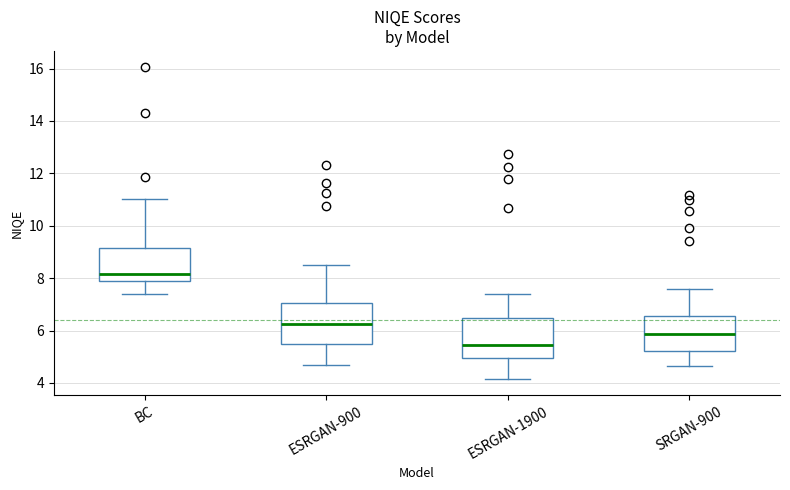

Reading left to right, transcribe this box plot: for each box, give where its median line is, the range the box spans, and where its two whiskers end, as read against the y-axis. The values are not printed on the chart, so give them approximately, as read against the axis.

BC: median 8.2, box 7.8 to 9.2, whiskers 7.4 to 11.0
ESRGAN-900: median 6.2, box 5.4 to 7.0, whiskers 4.8 to 8.4
ESRGAN-1900: median 5.4, box 5.0 to 6.4, whiskers 4.2 to 7.4
SRGAN-900: median 5.8, box 5.2 to 6.6, whiskers 4.6 to 7.6